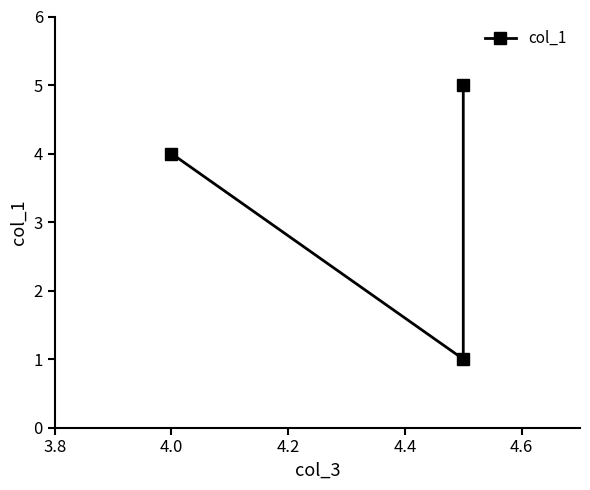

How many lines are shown in the chart?

1